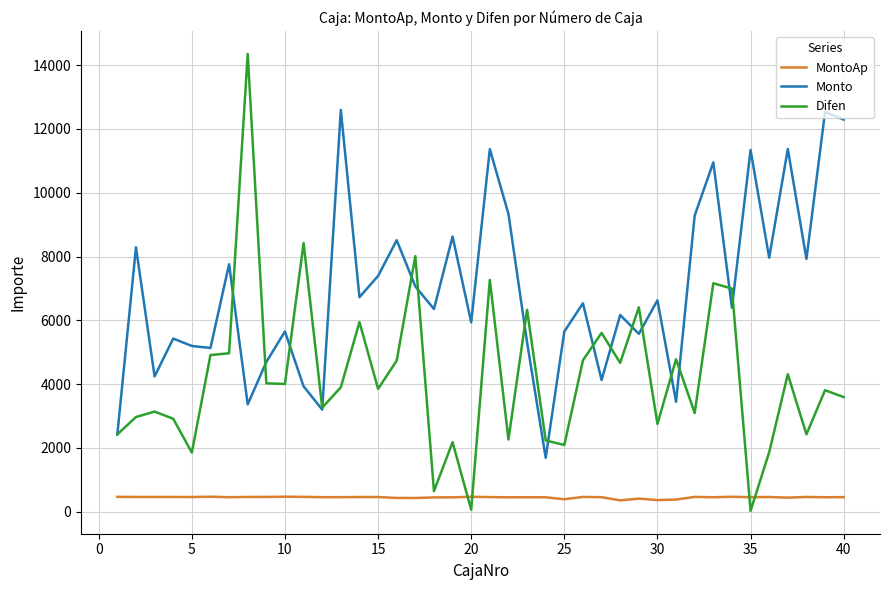

What is the sum of all Difen values?

168999